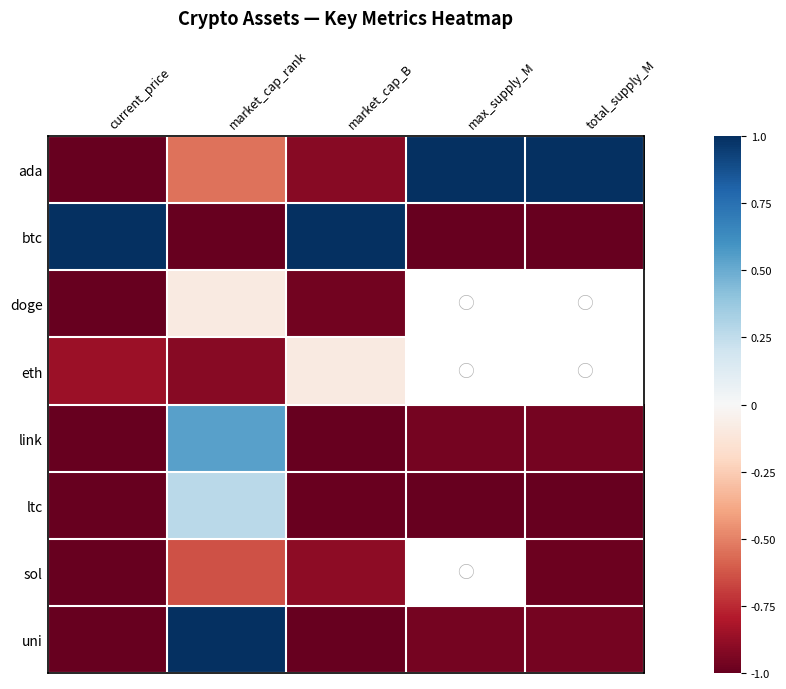

Rank the series by their average value, from lowest to highest.

ltc, sol, uni, btc, doge, eth, link, ada